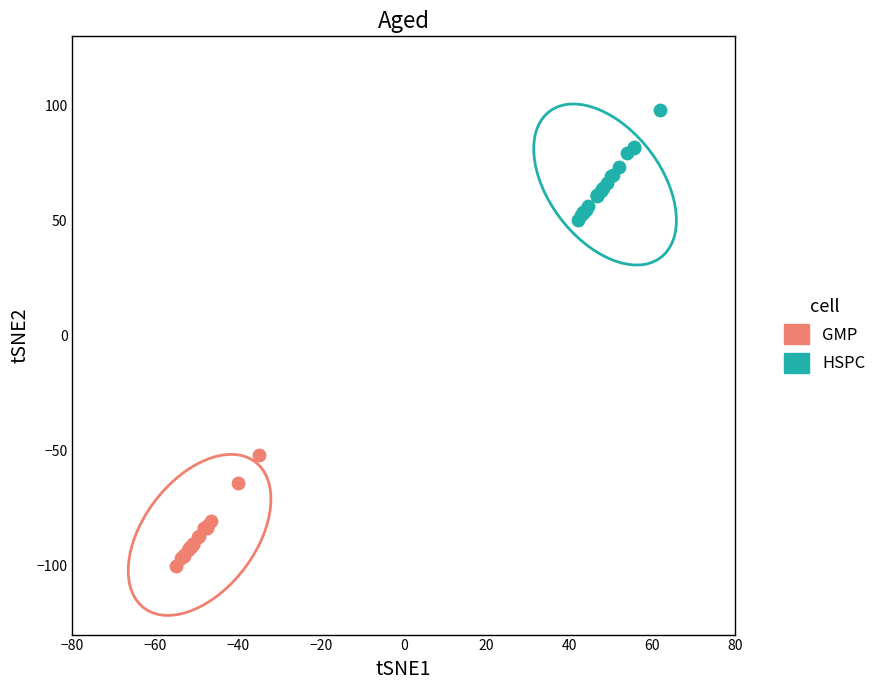

Which series contains the lowest Y value?

GMP